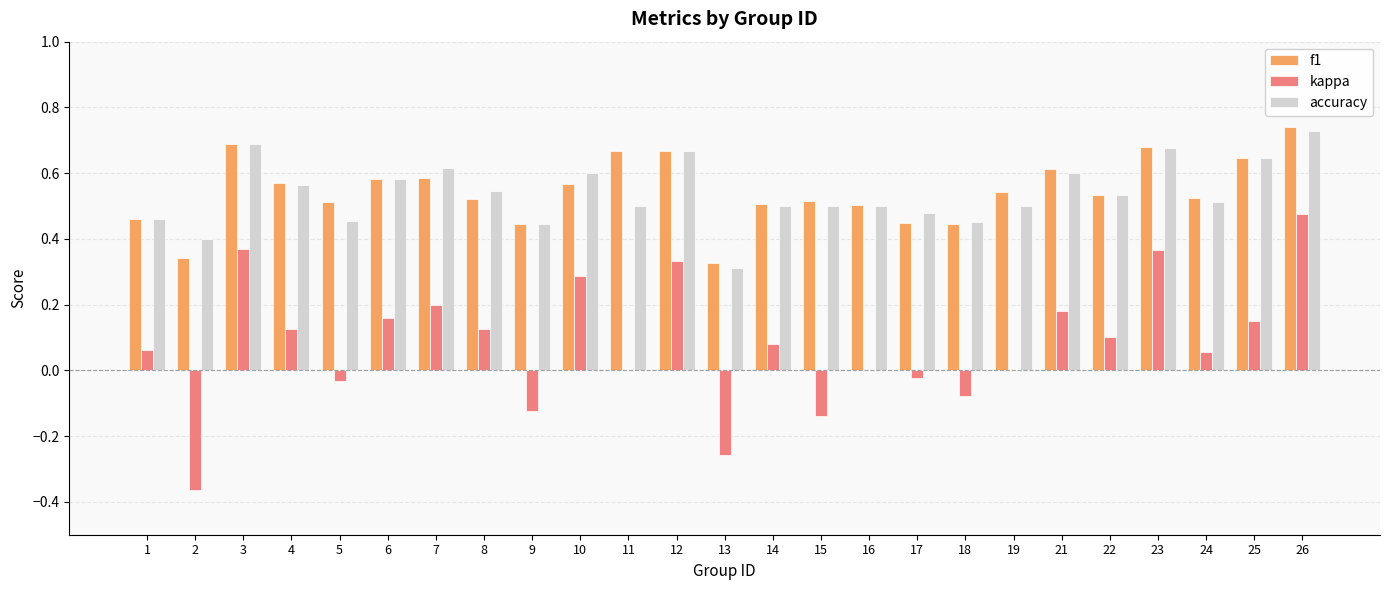

Which series has the largest range (max minus min)?

kappa